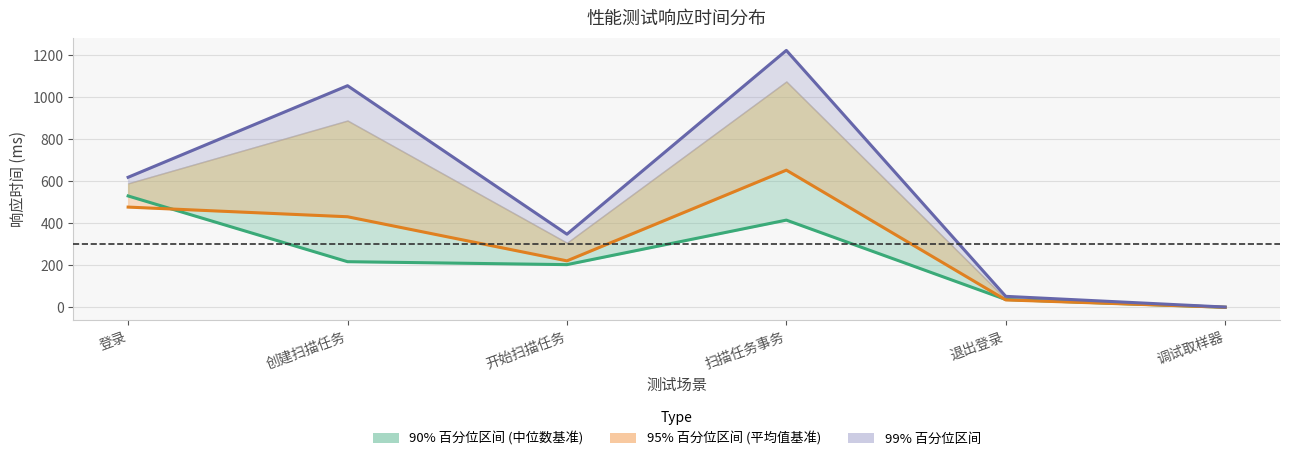

What is the sum of all 中位数 values?

1402